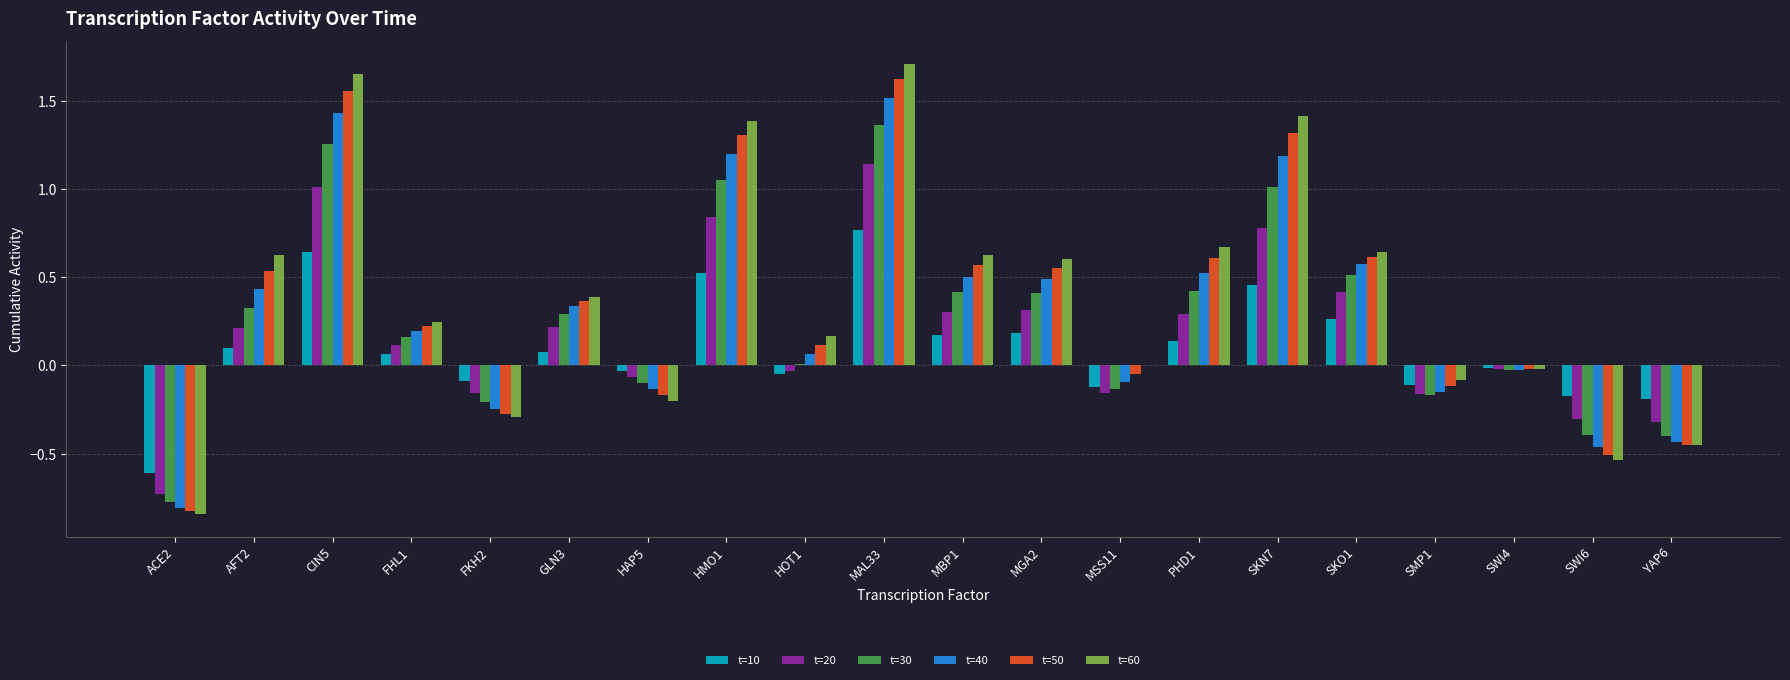

True or false: t=40 has a value of -0.1 at FKH2.

False